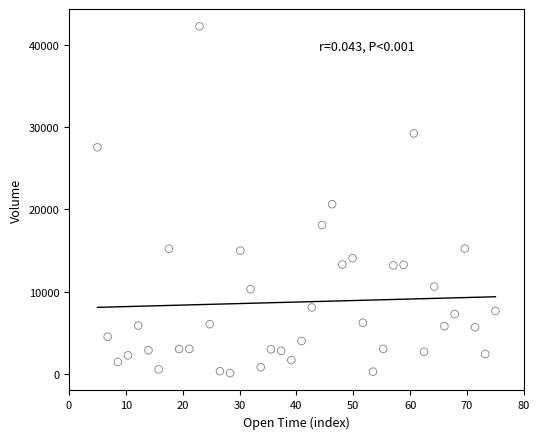

What Y value in the scatter plot is closest to 21181?

20641.9